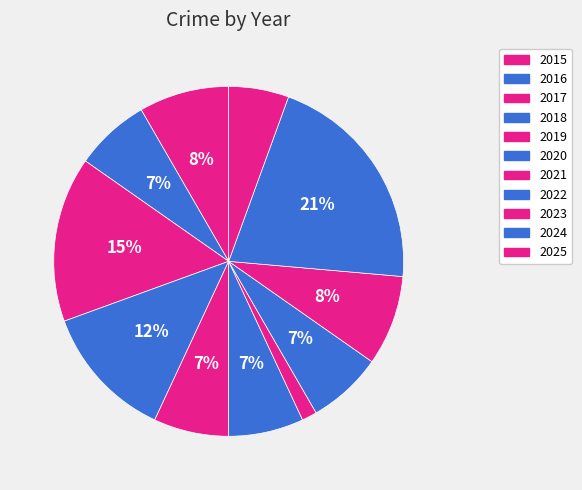

Count the number of slices in the pie.

11